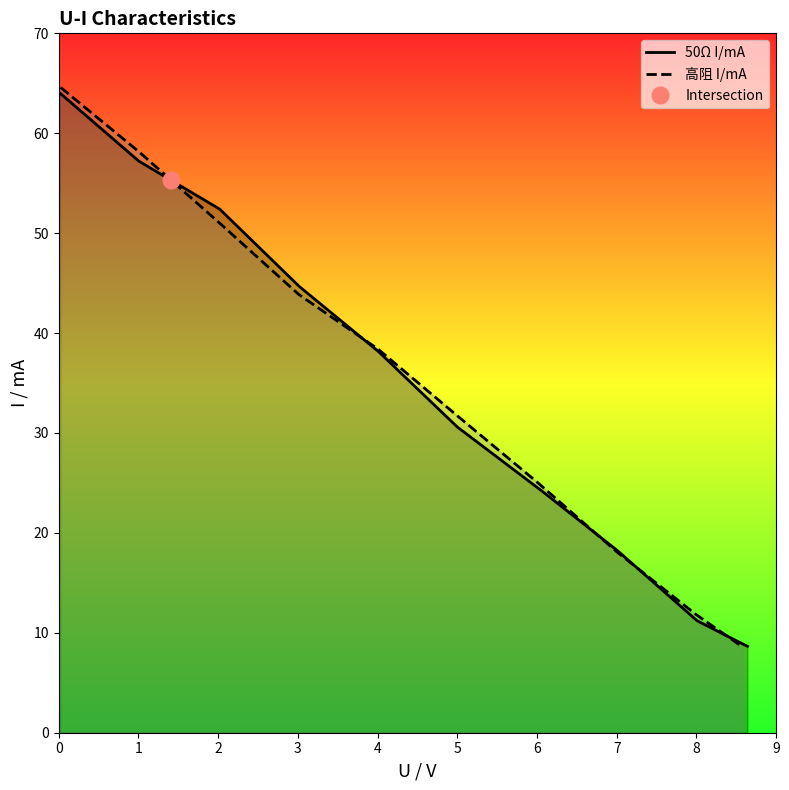

Reading left to right, transcribe all the data shown in this chart.

50Ω I/mA: 64.0	57.2	52.4	44.7	38.2	30.6	24.2	18.2	11.2	8.6
高阻 I/mA: 64.6	58.1	51.1	43.9	38.4	31.7	25.1	18.1	11.8	8.6